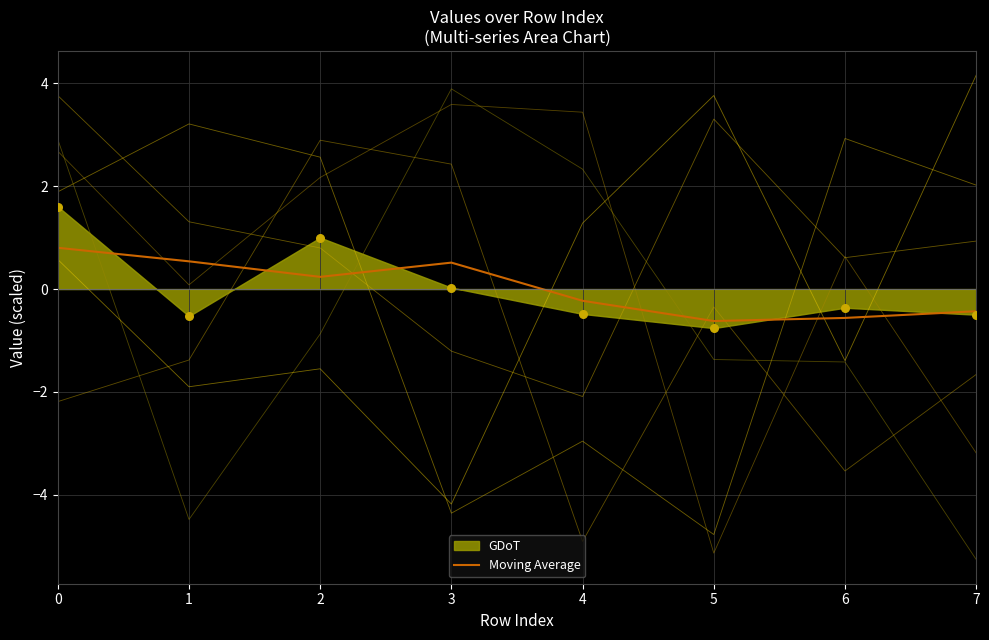

Which has a higher value, 7 or 3?

3